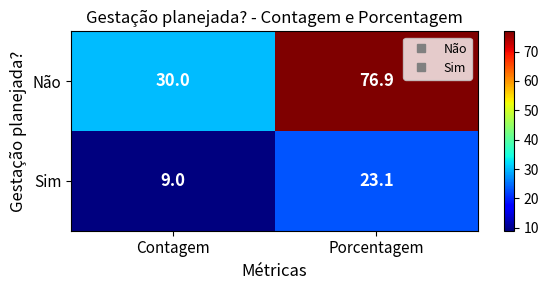

Which category has the highest value across all series?

Porcentagem